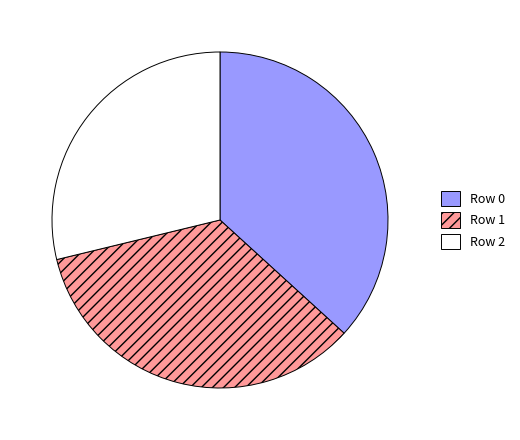

Which has a higher value, Row 0 or Row 2?

Row 0